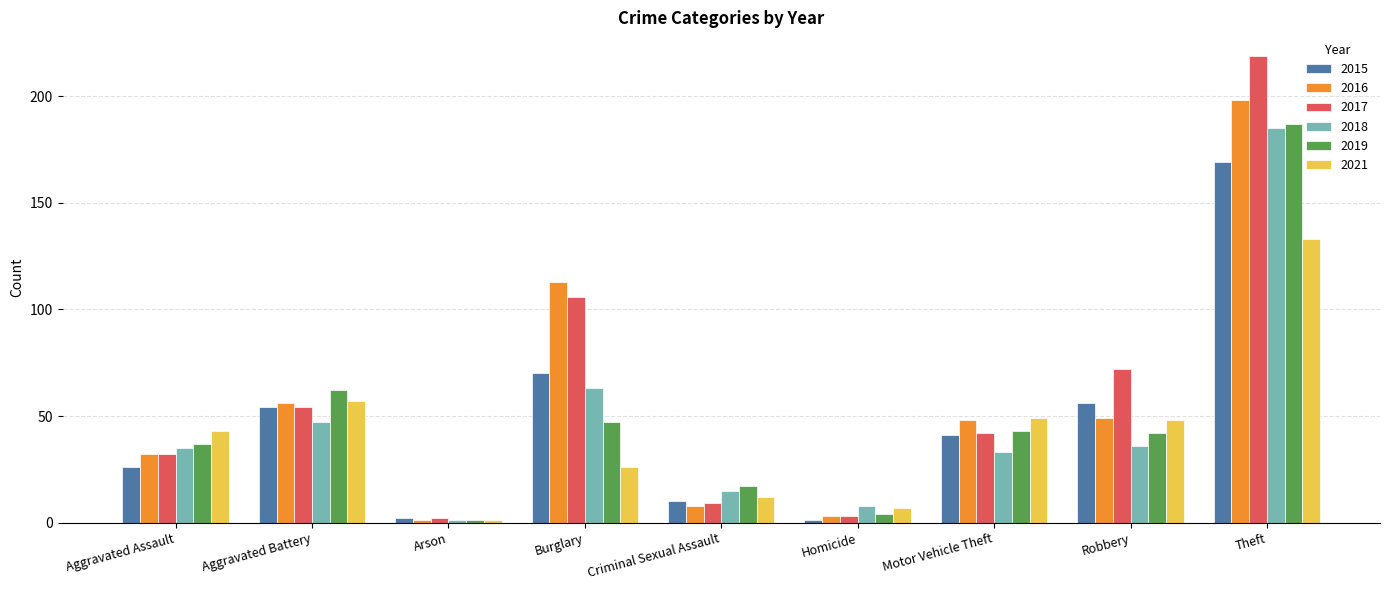

Which series has the largest total across all categories?

2017